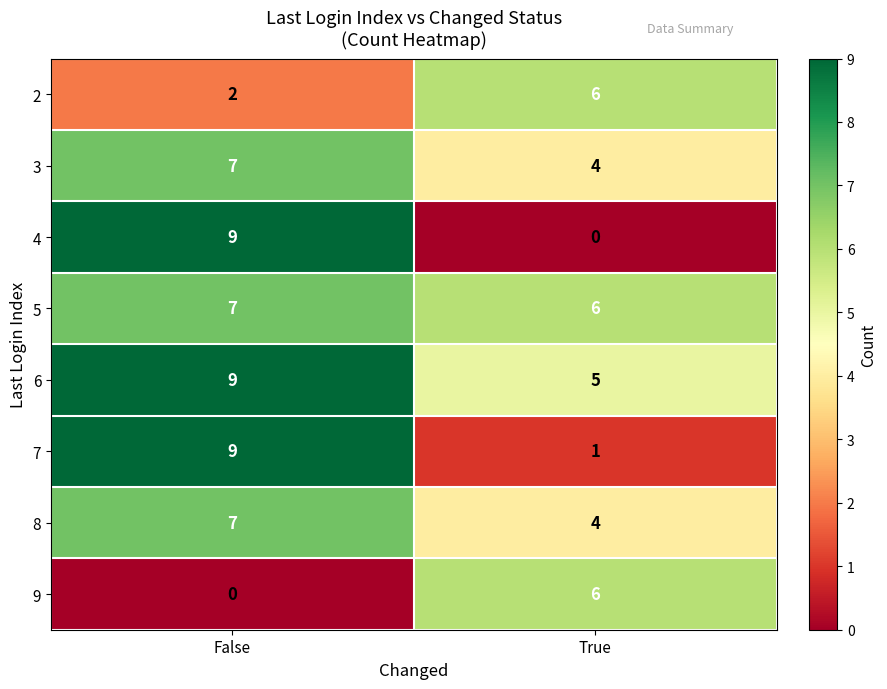

Is it true that 7 equals 1 at True?

True